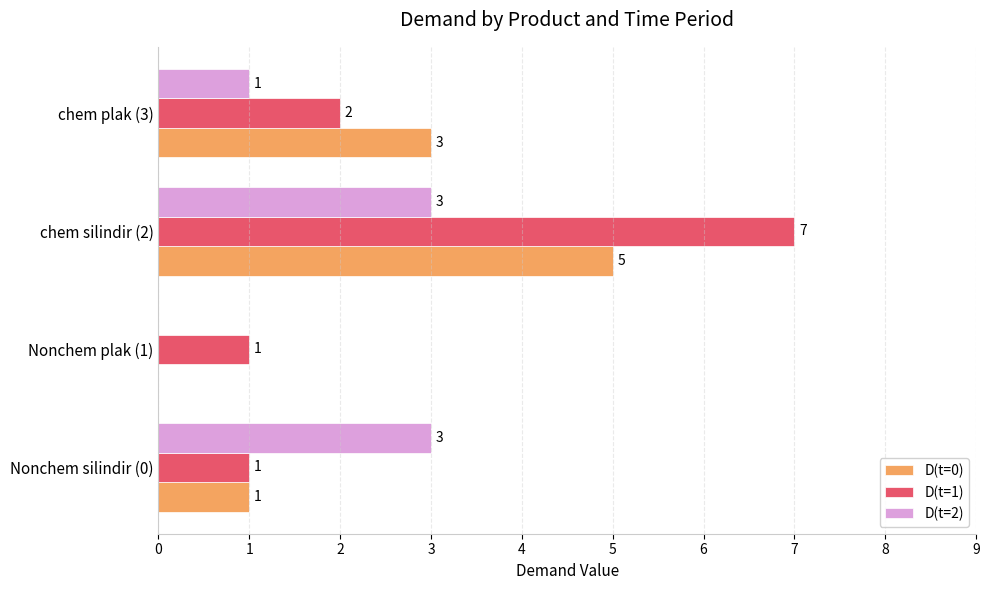

Which series has the largest total across all categories?

D(t=1)